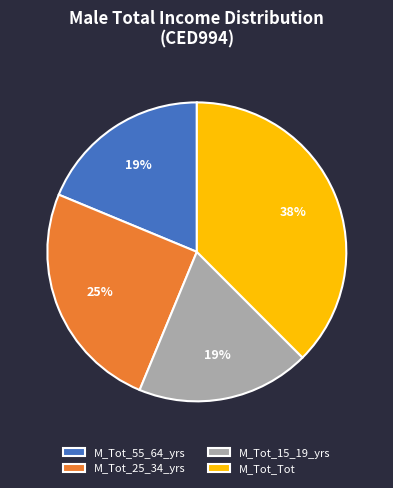

What is the ratio of the value at M_Tot_15_19_yrs to the value at M_Tot_55_64_yrs?

1.0